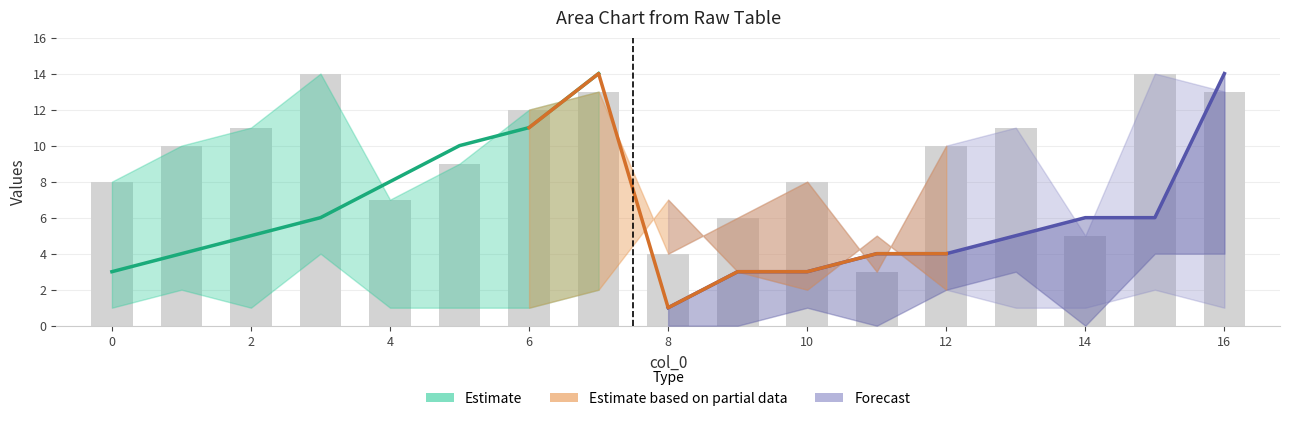

Reading left to right, transcribe all the data shown in this chart.

j: 8	10	11	14	7	9	12	13	4	6	8	3	10	11	5	14	13
i: 3	4	5	6	8	10	11	14	1	3	3	4	4	5	6	6	14
q_final: 1	2	1	4	1	1	1	2	7	3	2	5	2	1	1	2	1
k: 1	2	3	4	1	2	3	4	0	0	1	0	2	3	0	4	4
p: 0	0	0	0	0	0	0	0	1	1	1	1	1	1	1	1	1